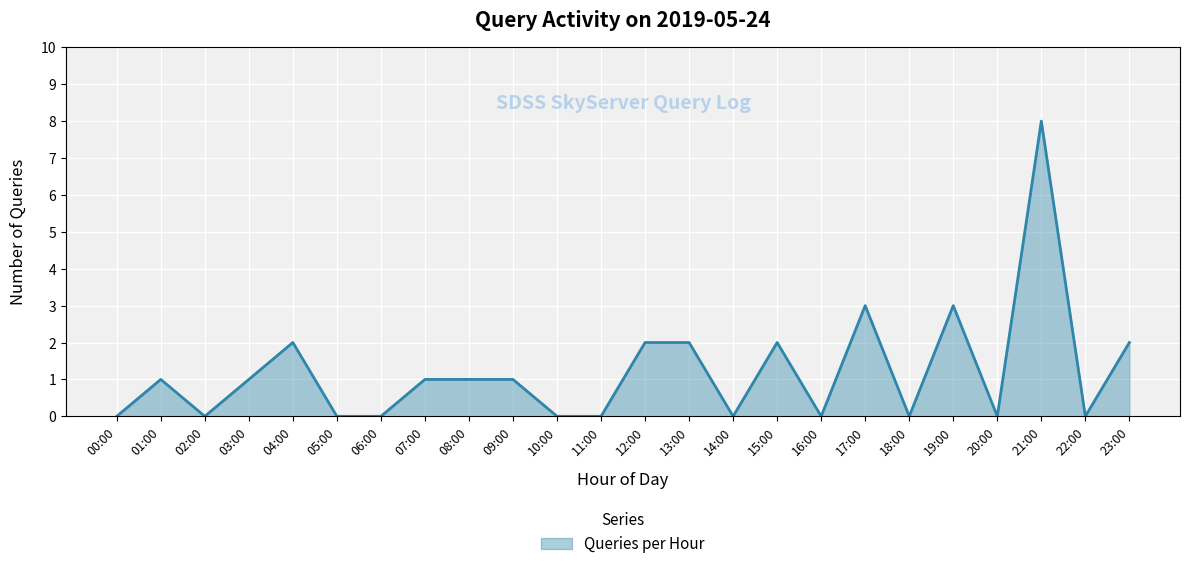

What is the change in value from 15:00 to 19:00?

+1